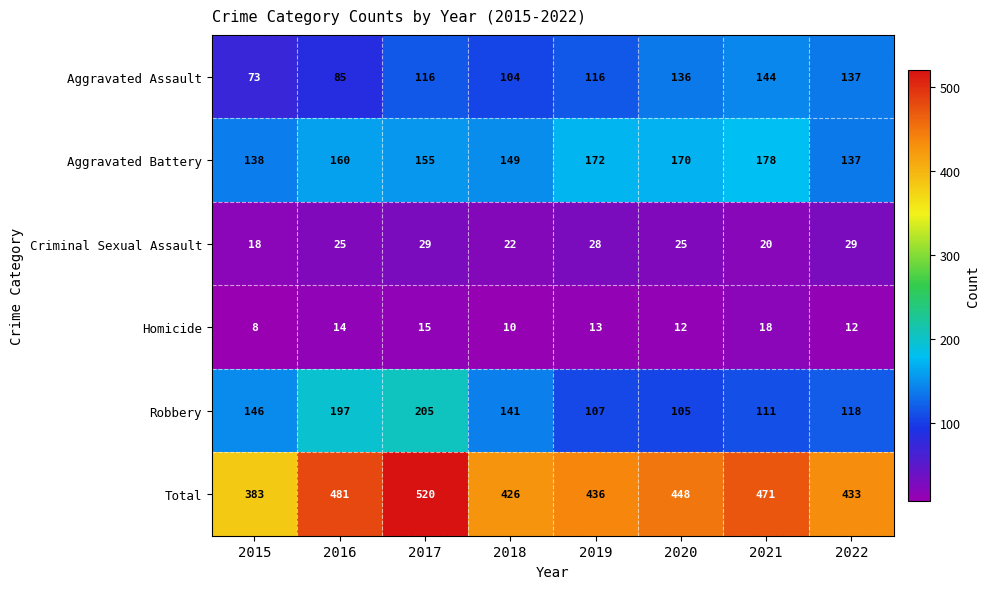

The Aggravated Assault series shows 70 at 2019. True or false?

False